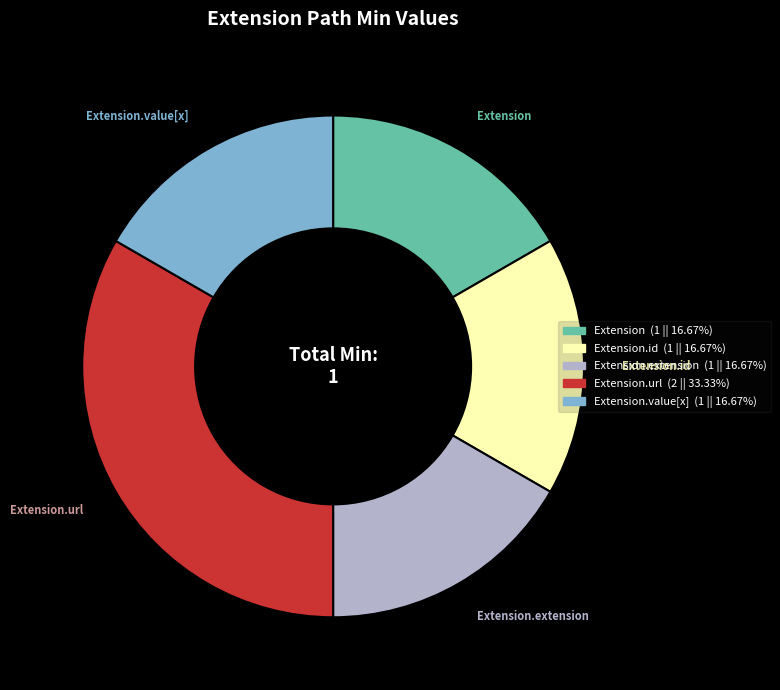

Is there a majority slice in this chart?

No